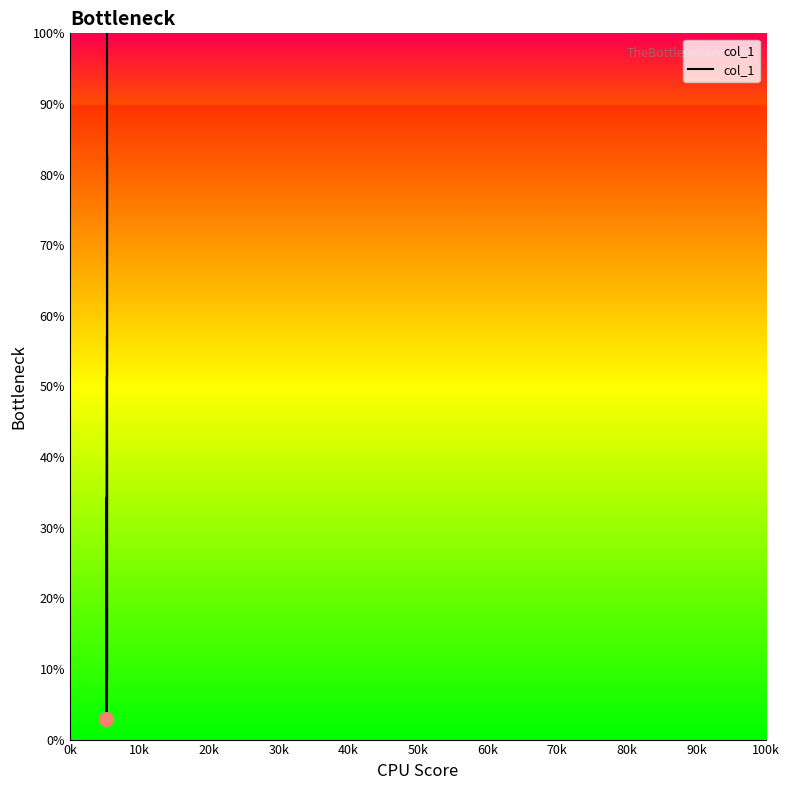

What is the smallest value displayed?

2.9